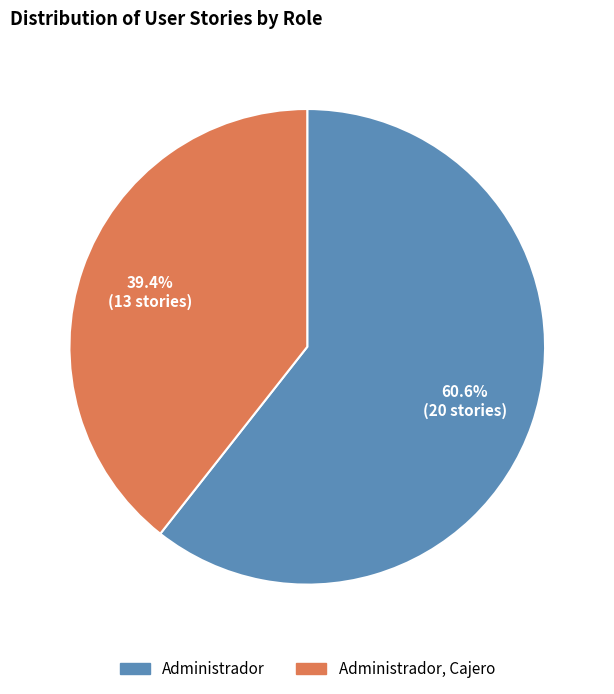

Is there any slice that represents more than half of the pie?

Yes